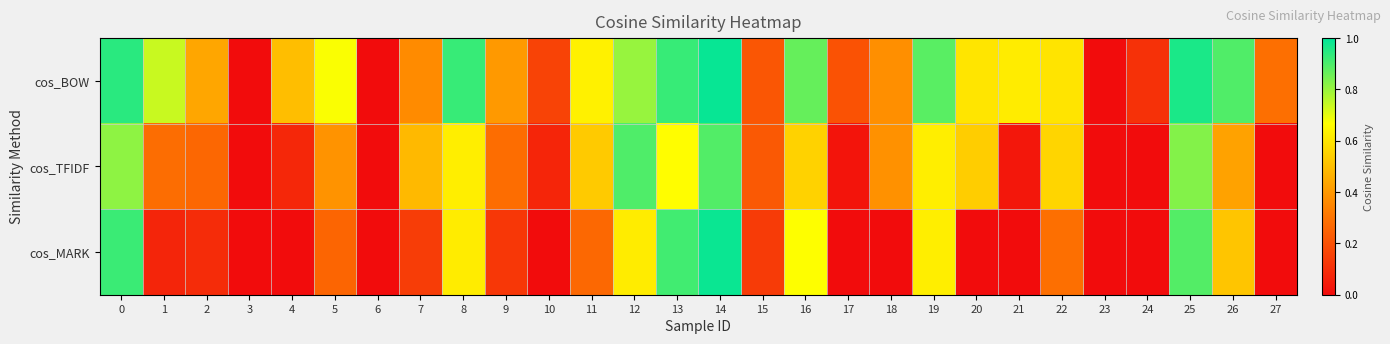

How many series are shown in this chart?

3